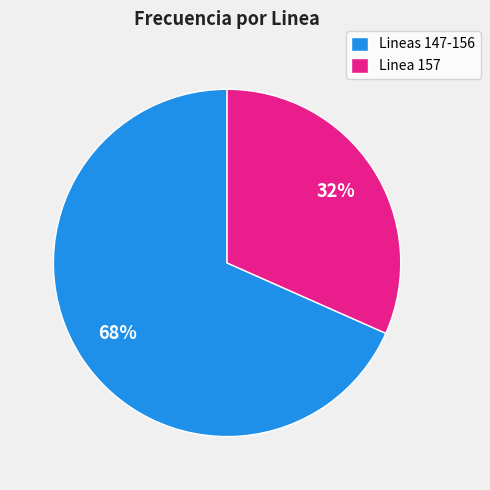

What is the largest slice in the pie chart?

Lineas 147-156